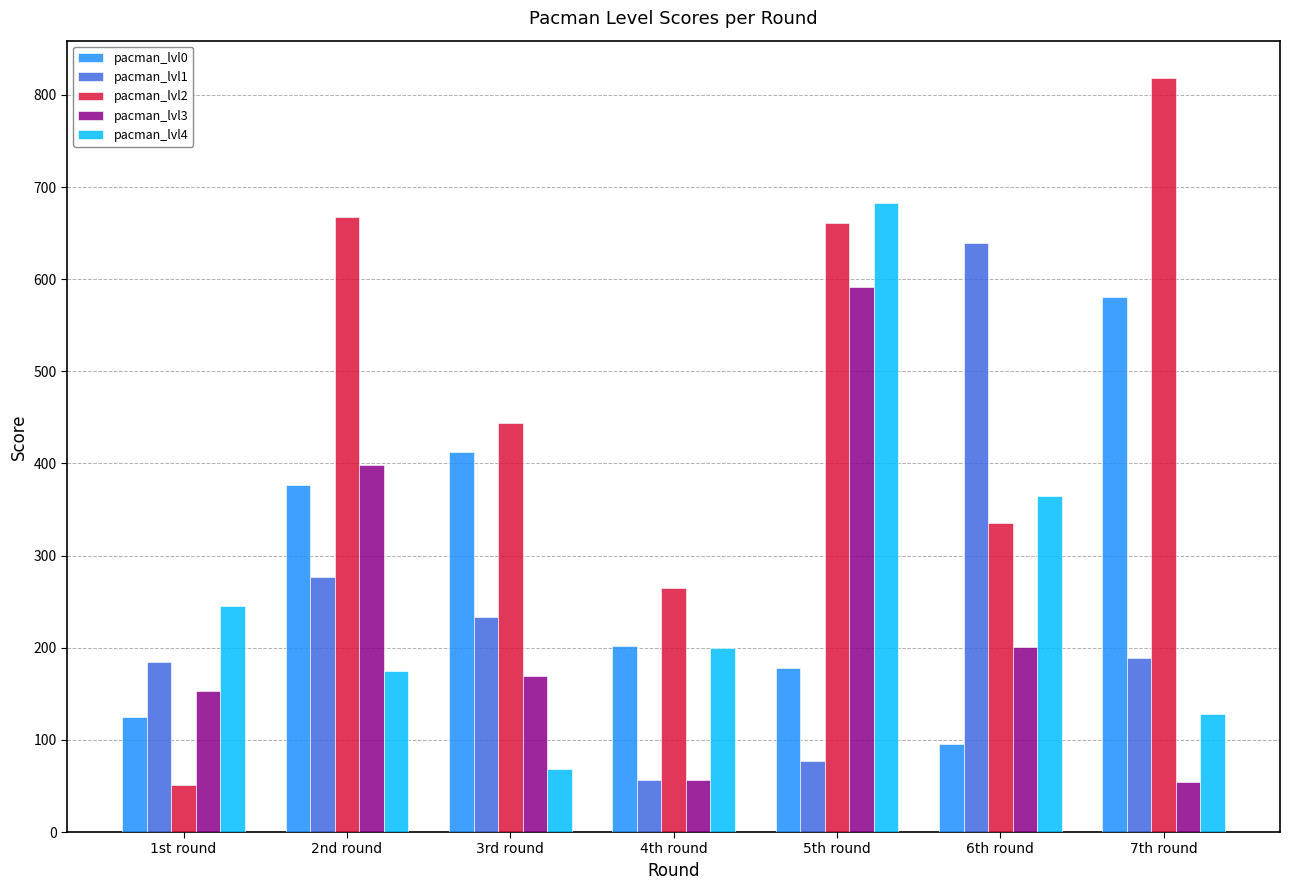

Read the pacman_lvl1 value at 4th round.

56